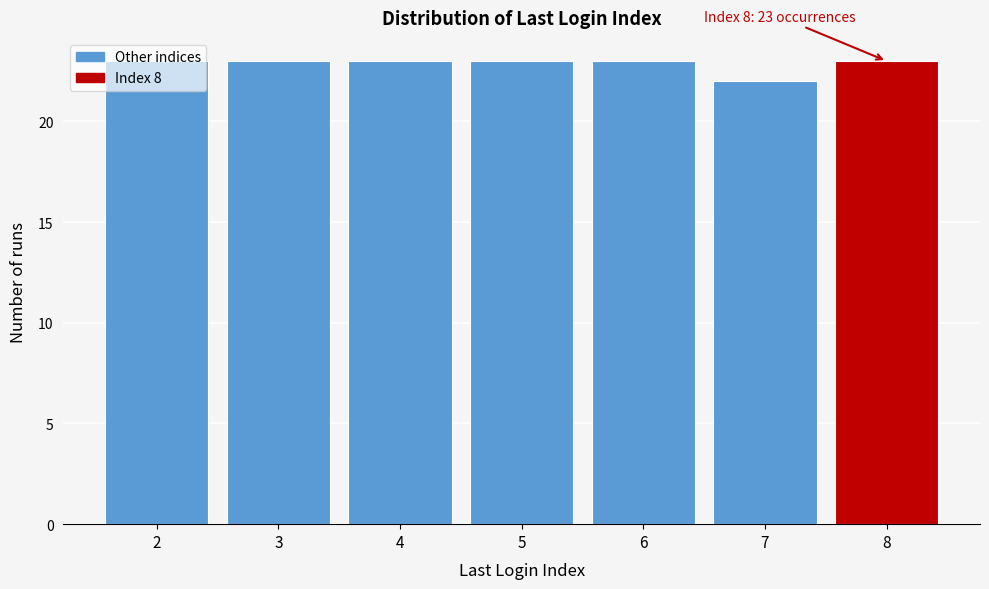

Is it true that the value at 8 is 6?

False